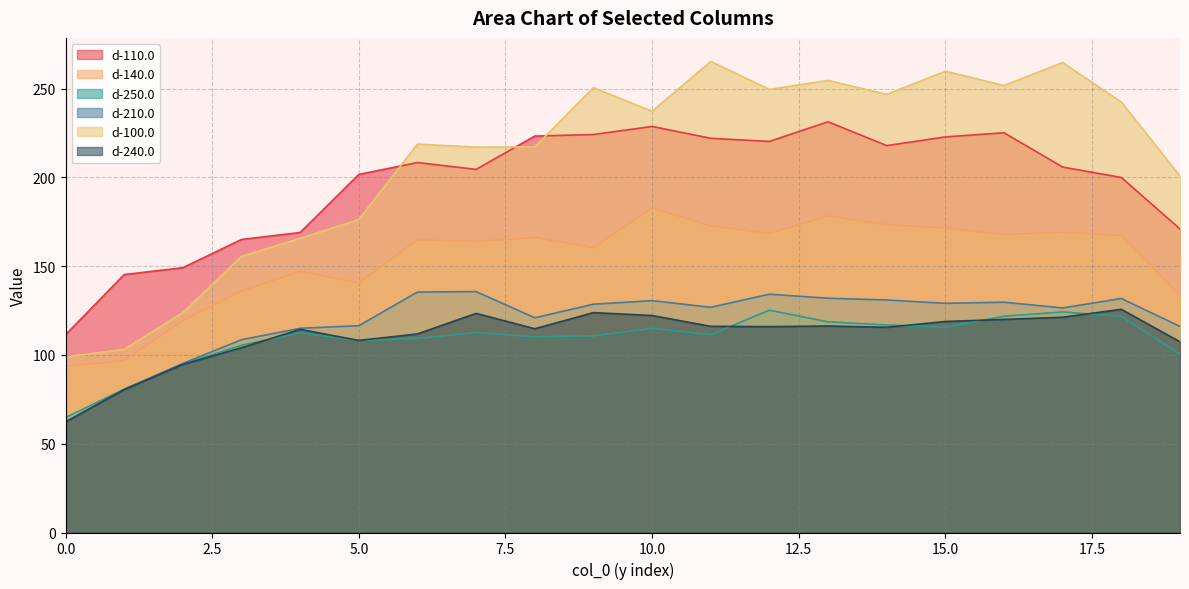

Reading right to left, extract all data points from this chart.

d-110.0: 19=170.9	18=199.9	17=205.8	16=225.1	15=222.8	14=217.9	13=231.3	12=220.2	11=222.0	10=228.7	9=224.1	8=223.2	7=204.5	6=208.4	5=201.6	4=169.0	3=165.0	2=149.1	1=145.3	0=111.3
d-140.0: 19=133.5	18=167.3	17=169.1	16=167.8	15=171.5	14=173.3	13=178.3	12=168.5	11=172.7	10=182.8	9=160.3	8=166.1	7=163.9	6=164.8	5=140.6	4=147.1	3=136.0	2=119.4	1=96.9	0=93.5
d-250.0: 19=100.4	18=121.7	17=124.2	16=121.8	15=115.6	14=116.9	13=118.7	12=125.2	11=111.4	10=115.0	9=110.8	8=110.2	7=112.6	6=109.3	5=108.1	4=112.4	3=105.5	2=94.9	1=80.7	0=64.7
d-210.0: 19=116.0	18=131.8	17=126.5	16=129.7	15=129.1	14=130.9	13=131.9	12=134.2	11=126.8	10=130.6	9=128.6	8=120.9	7=135.7	6=135.4	5=116.5	4=115.0	3=108.6	2=95.2	1=80.6	0=62.3
d-100.0: 19=200.8	18=242.4	17=264.7	16=251.7	15=259.8	14=246.7	13=254.6	12=249.5	11=265.3	10=237.2	9=250.5	8=217.2	7=217.1	6=218.7	5=176.3	4=165.7	3=155.5	2=123.8	1=103.2	0=98.9
d-240.0: 19=107.4	18=125.7	17=121.2	16=120.0	15=118.8	14=115.6	13=116.3	12=116.0	11=116.1	10=122.2	9=123.8	8=114.8	7=123.4	6=111.8	5=108.2	4=114.4	3=104.1	2=94.7	1=80.4	0=62.3